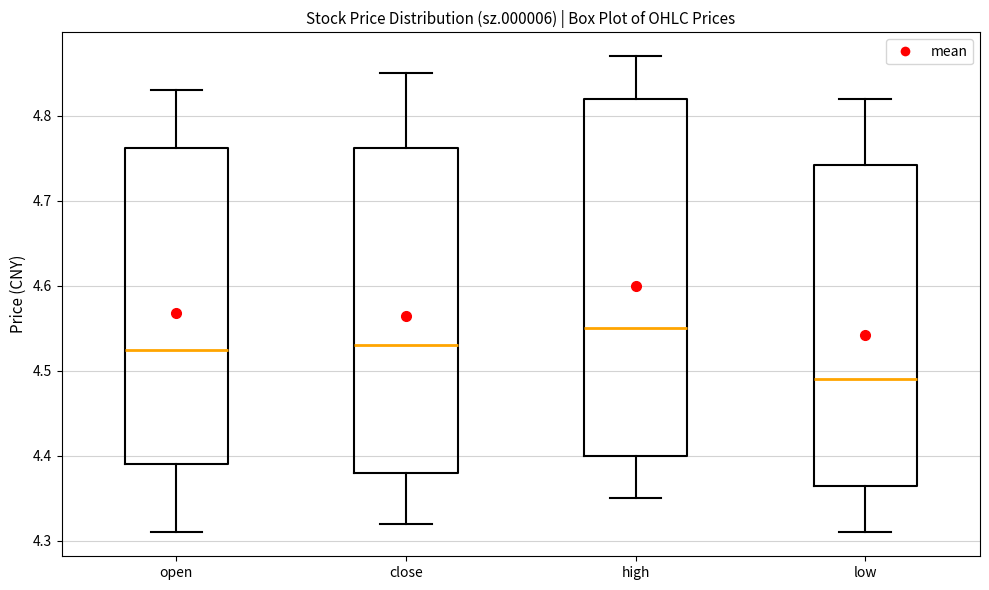

Comparing the boxes themselves (not the whiskers), which one is the tallest?

high